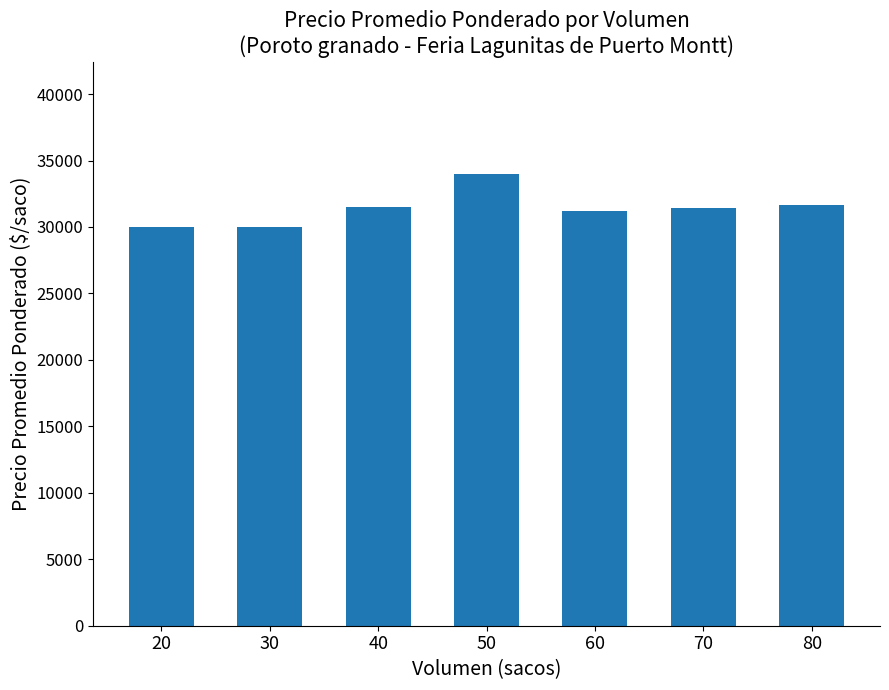

Approximately how many times larger is the value at 80 compared to 20?

1.1